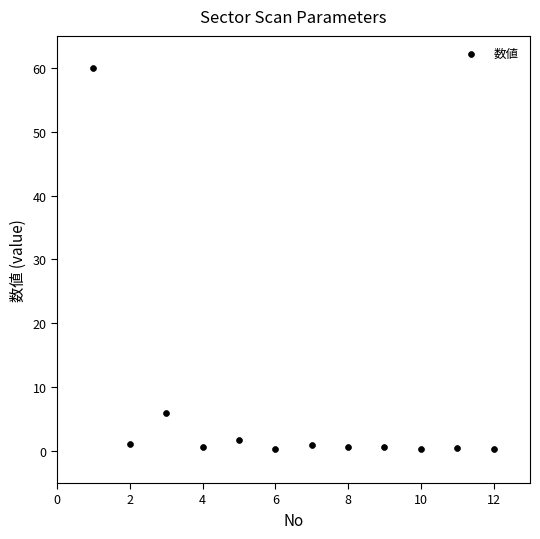

What is the average X value?

6.5